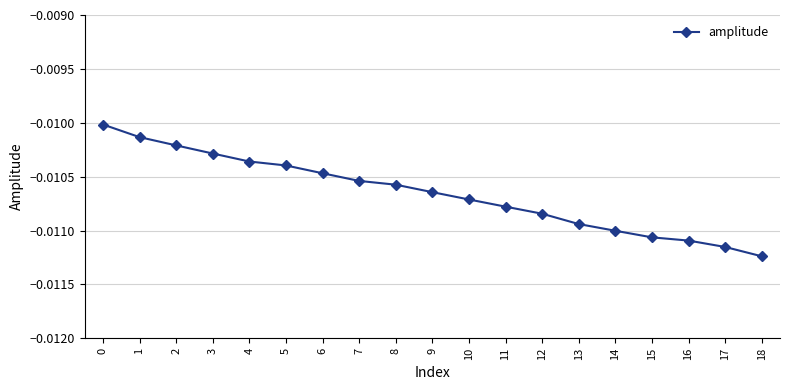

Between 5 and 10, which is larger?

5